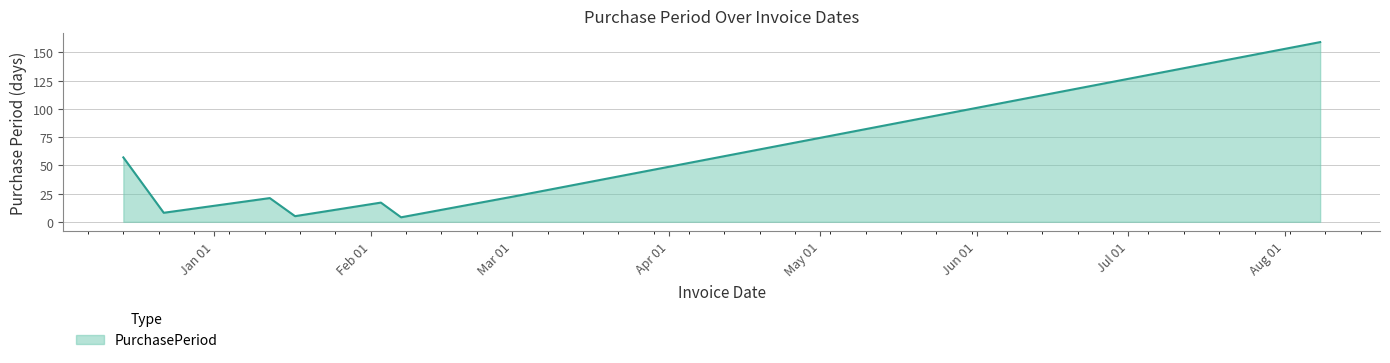

What is the greatest value displayed?

159